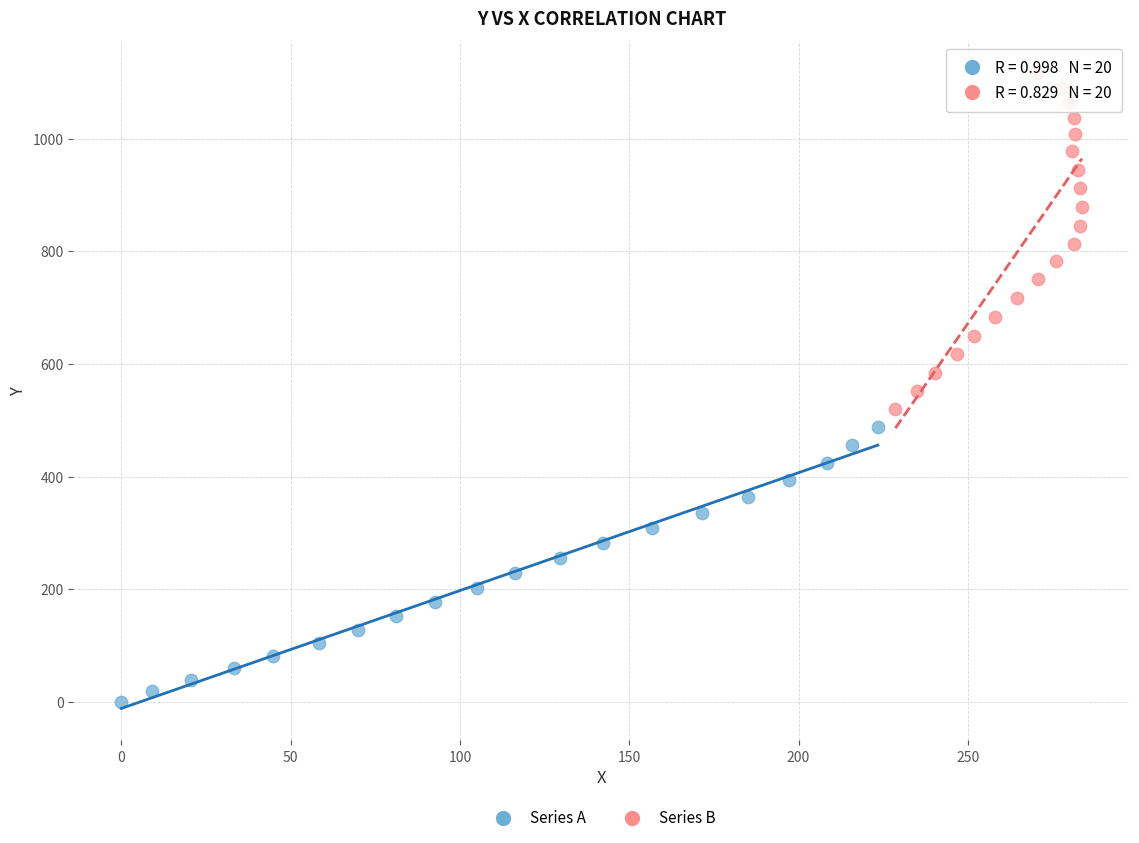

Which series reaches the maximum Y coordinate?

Series B